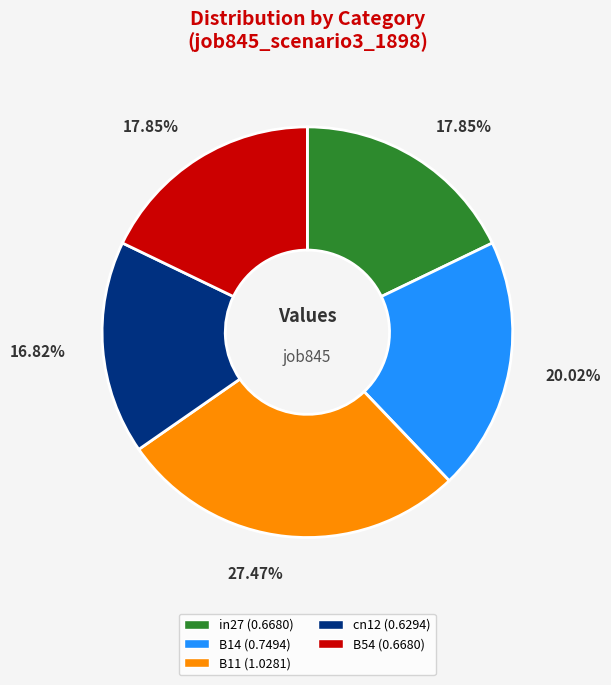

To the nearest percent, what is the average slice percentage?

20%